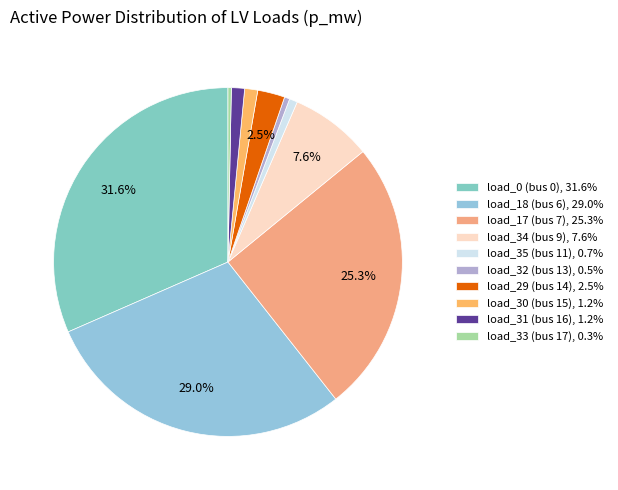

Which category has the biggest portion of the pie?

load_0 (bus 0)